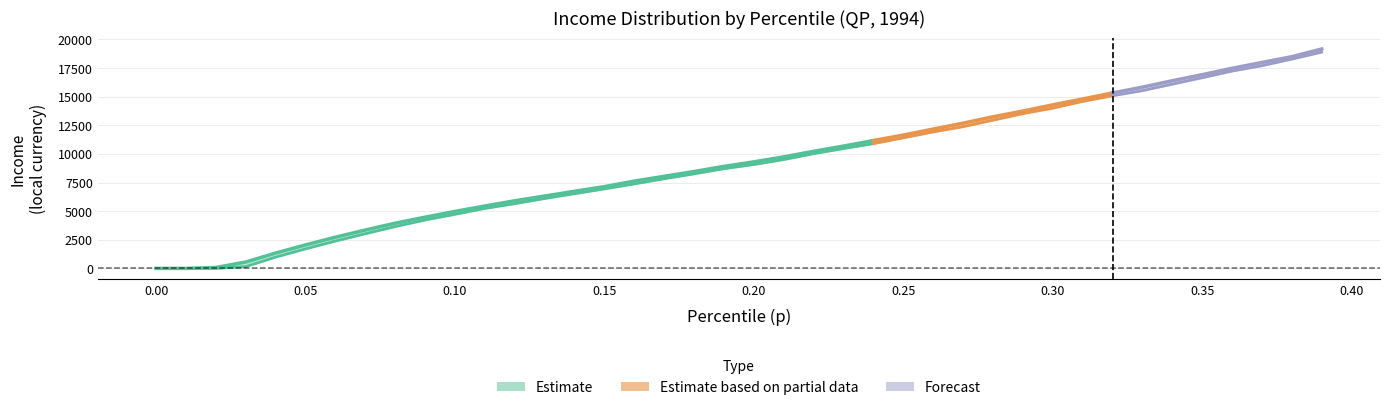

What is the sum of all bracketavg values?

369256.5